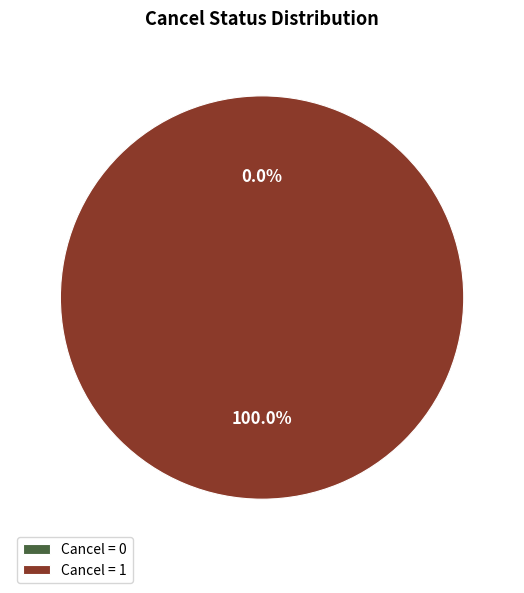

Which slice is the largest?

1